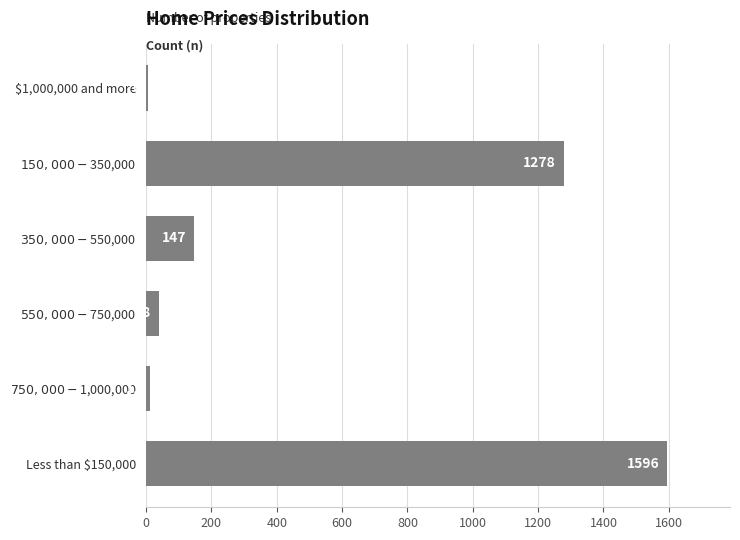

Reading bottom to top, transcribe all the data shown in this chart.

1596	11	38	147	1278	6